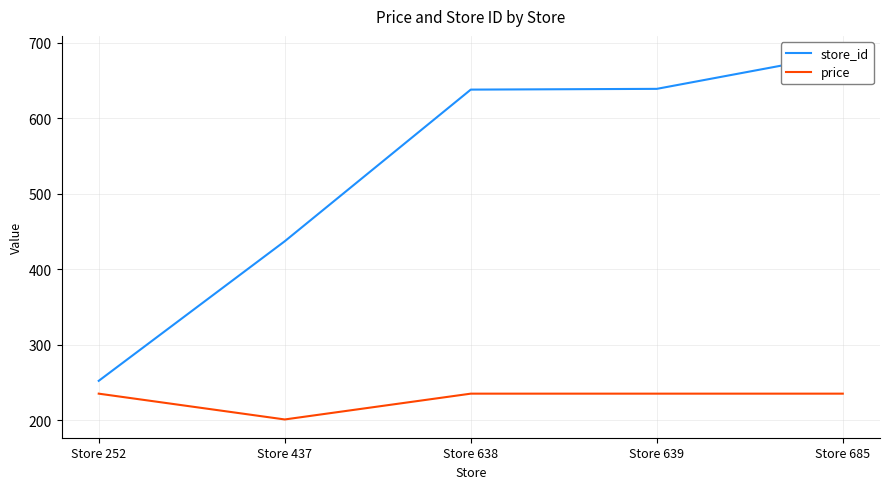

What is the minimum value for store_id?

252.0